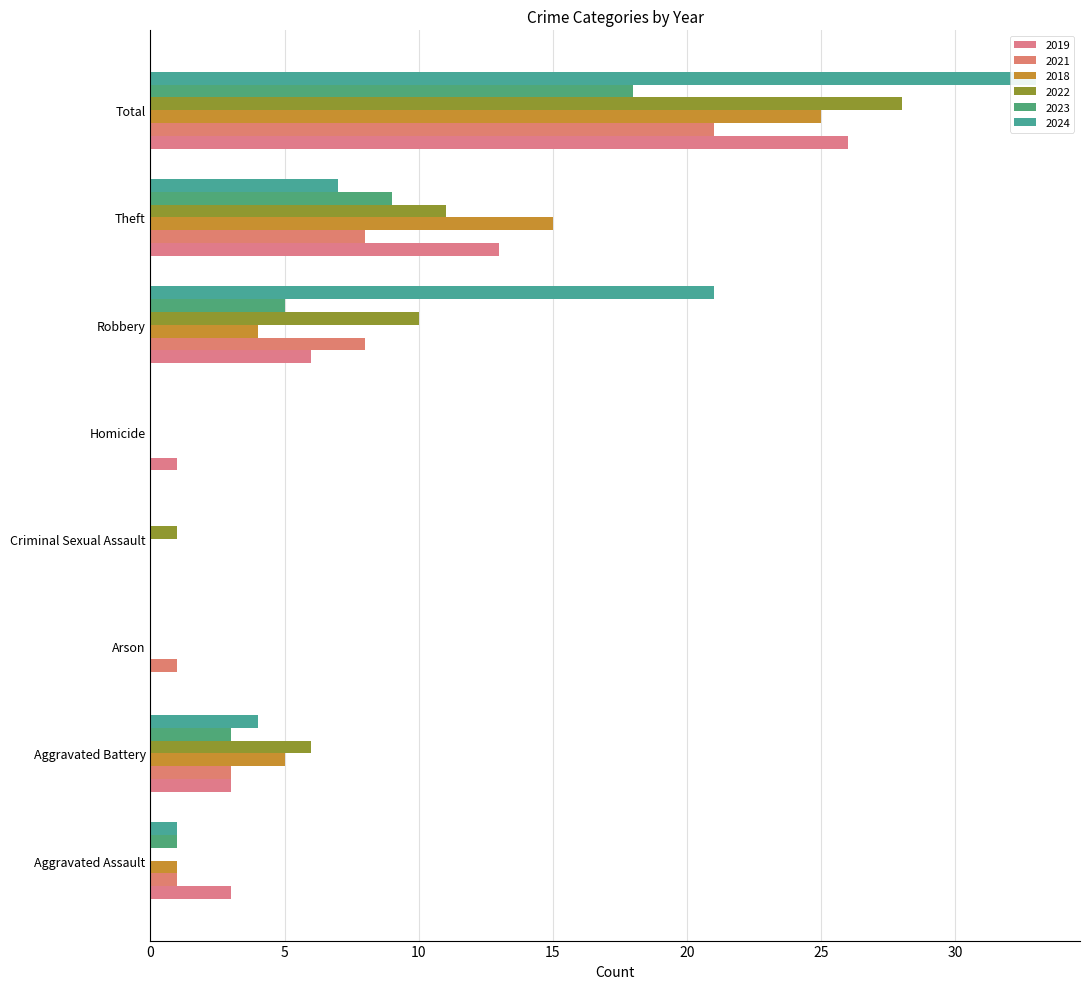

At which category is the sum across all series the highest?

Total